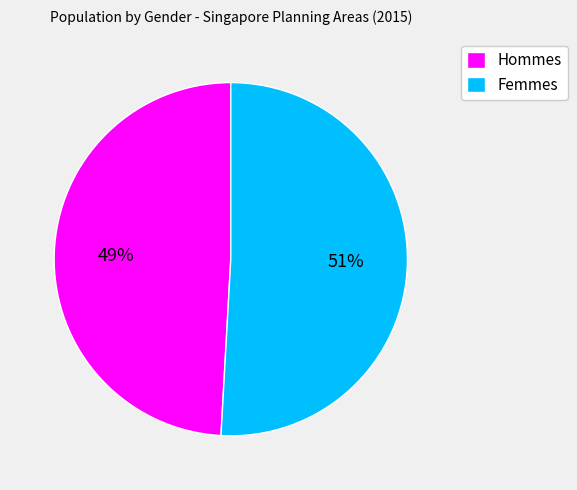

Is there a majority slice in this chart?

Yes